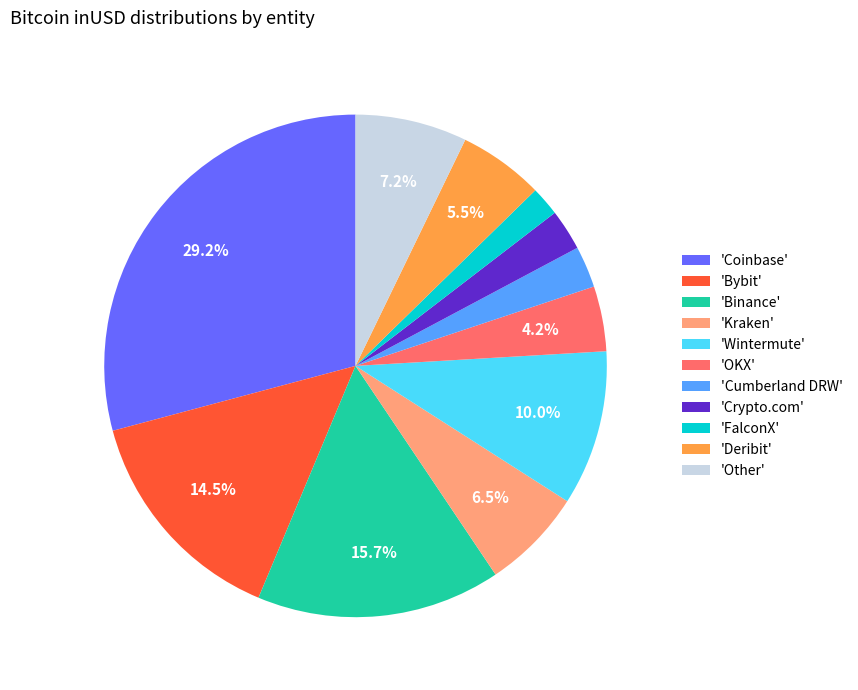

Combined, do 'Other' and 'Cumberland DRW' account for over 50%?

No